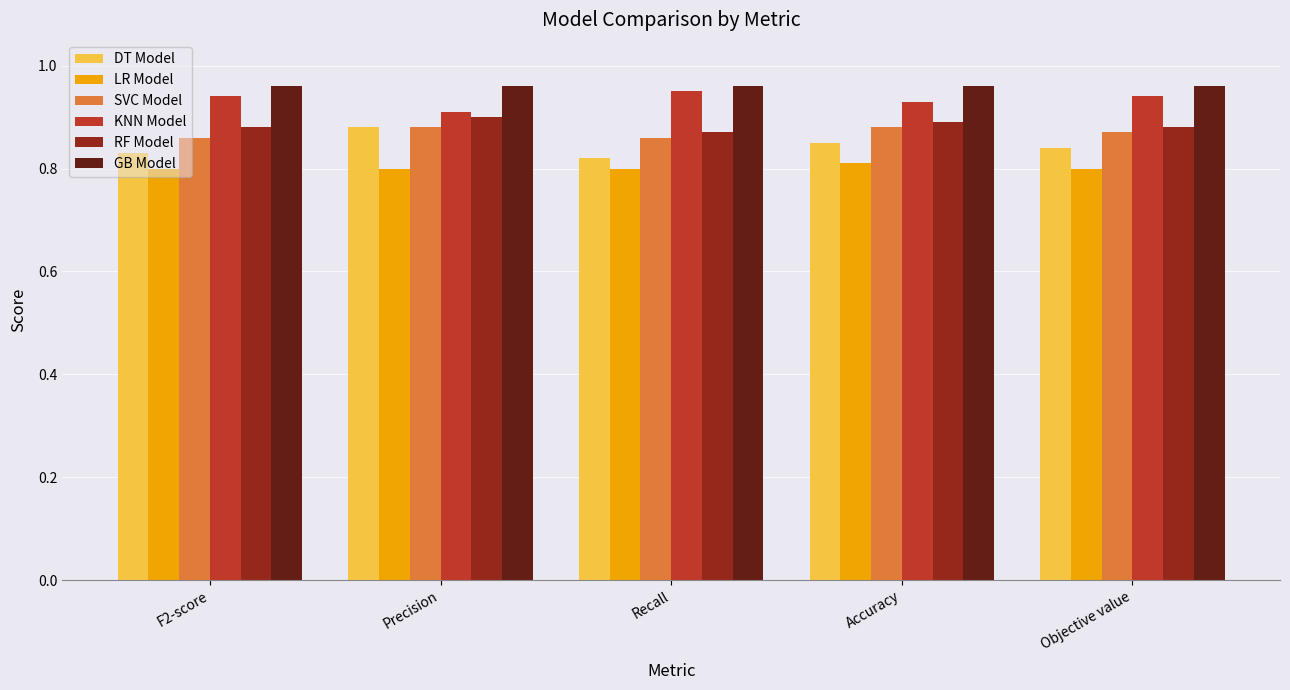

What position from the left is Objective value?

5